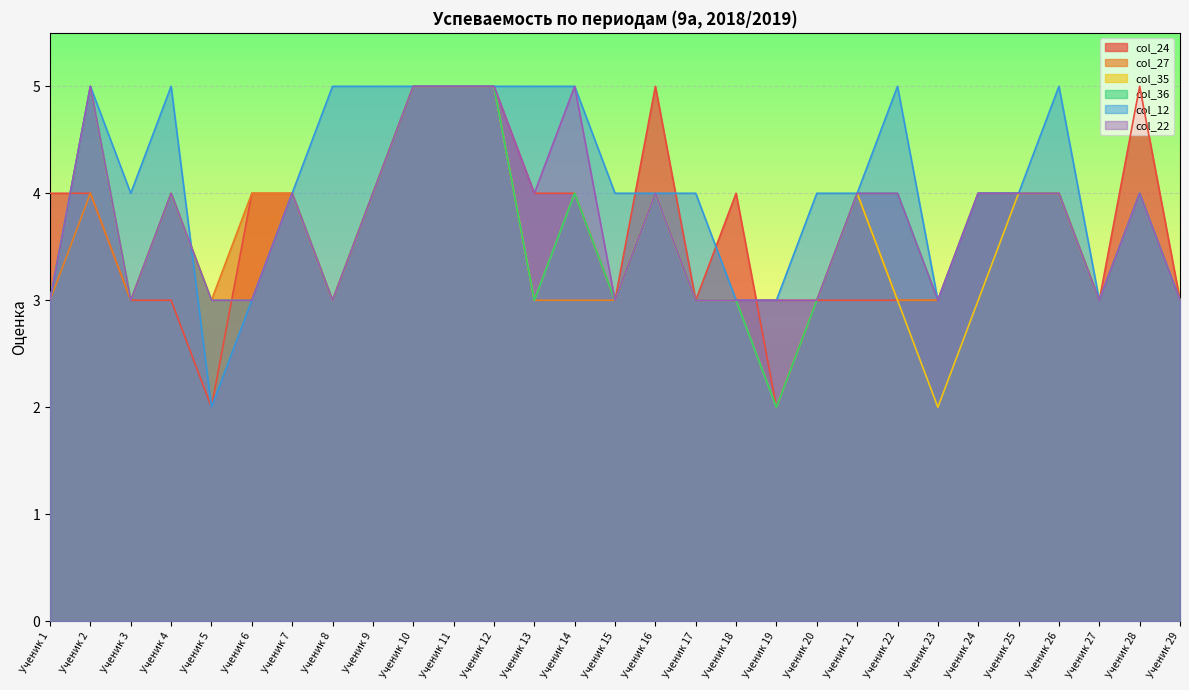

Is it true that col_35 equals 4 at Ученик 26?

True